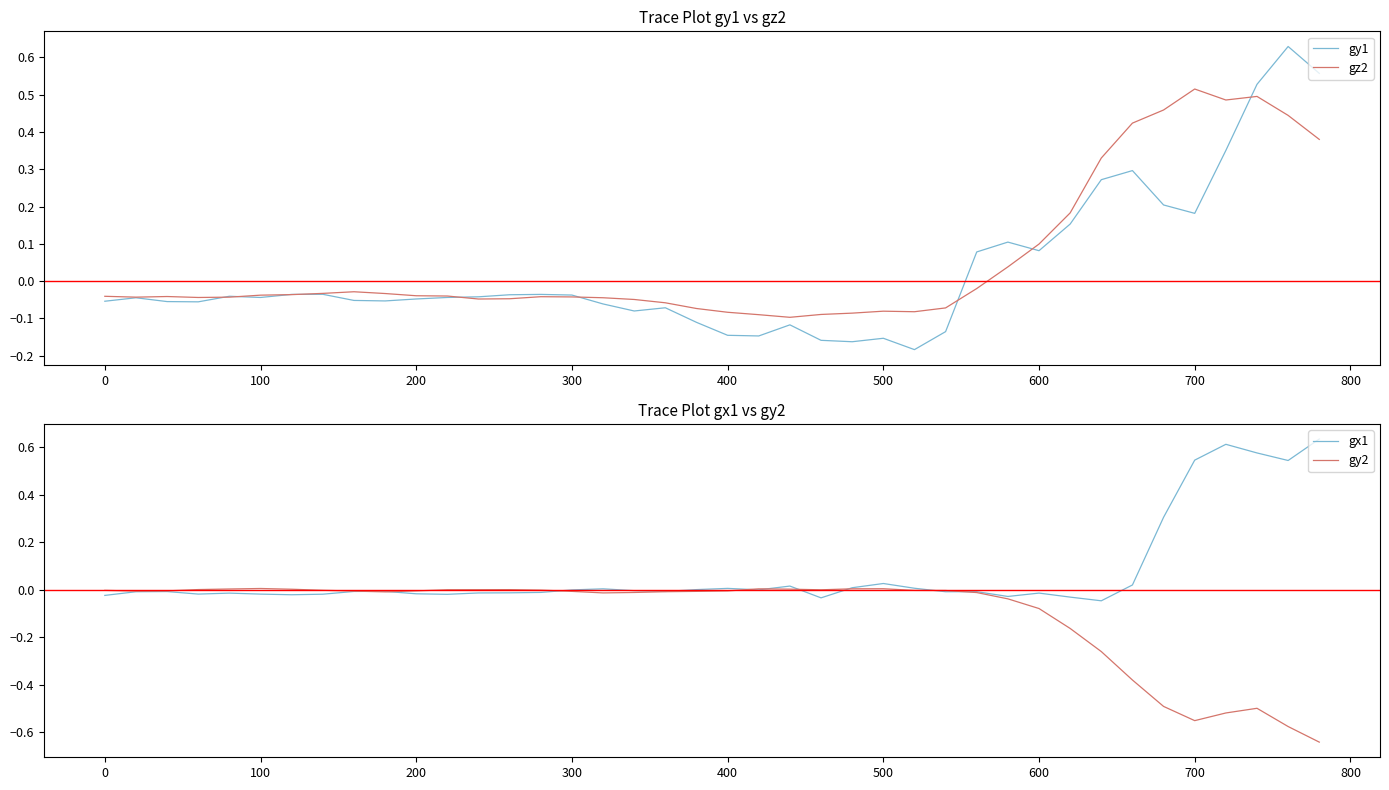

What is the minimum value shown in the chart?

-0.6